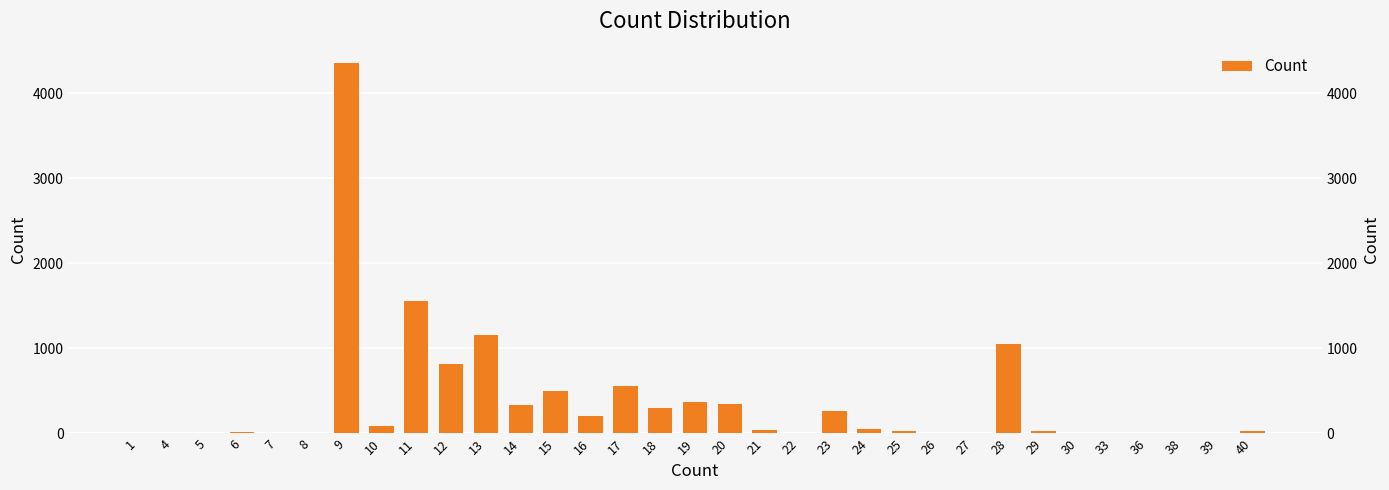

What is the difference between the maximum and minimum values?

4354